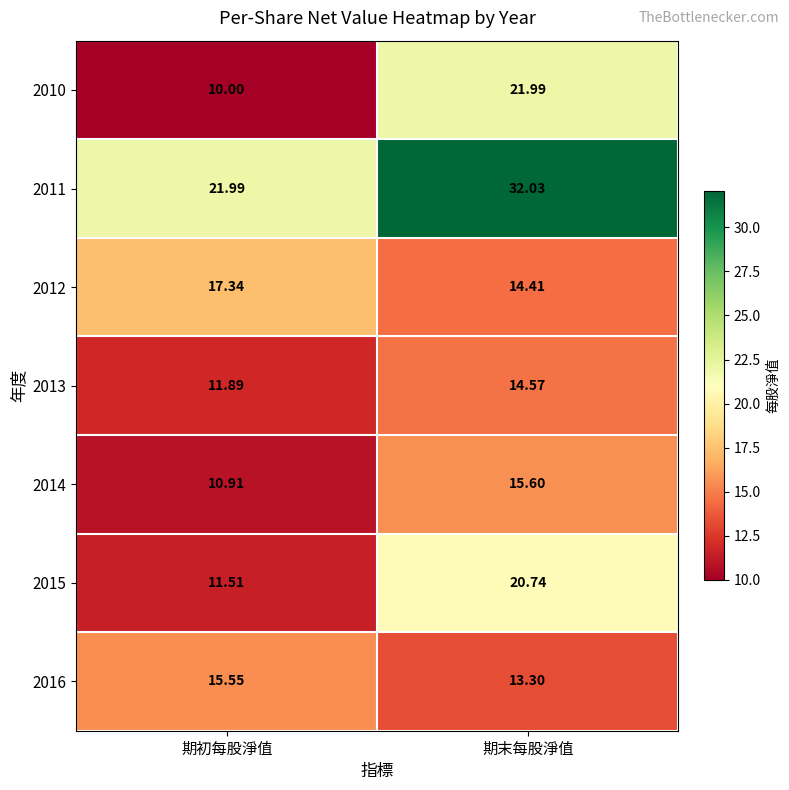

Which category has the highest value across all series?

期末每股淨值